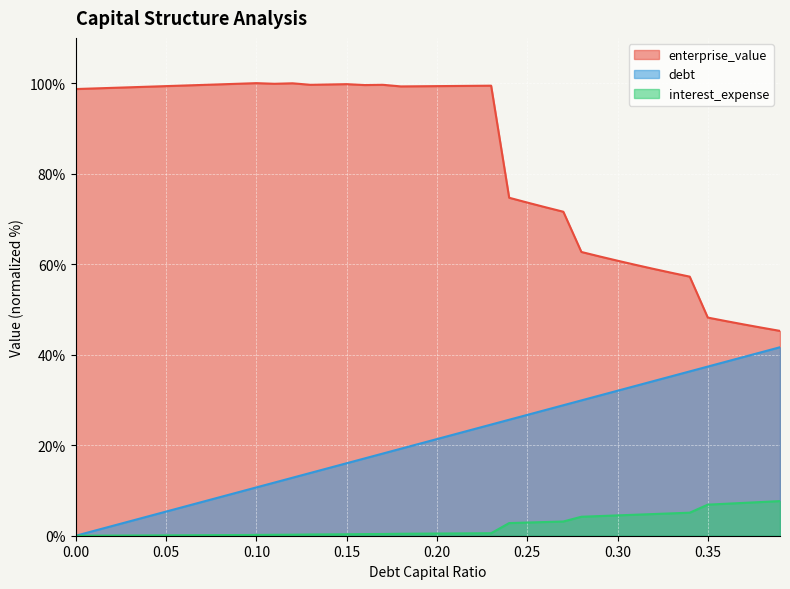

True or false: interest_expense and enterprise_value intersect in this chart.

False